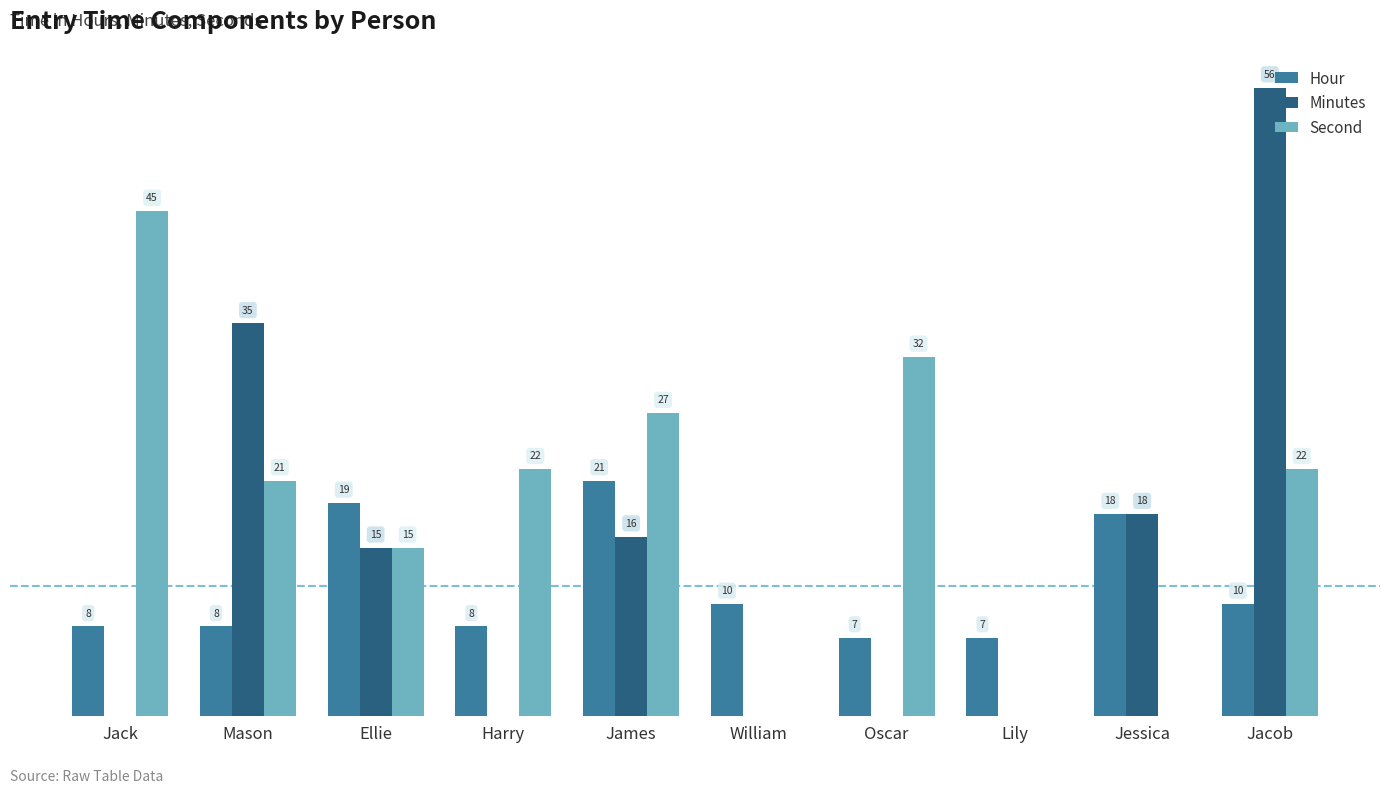

Where does the Hour series first go above 10?

Ellie